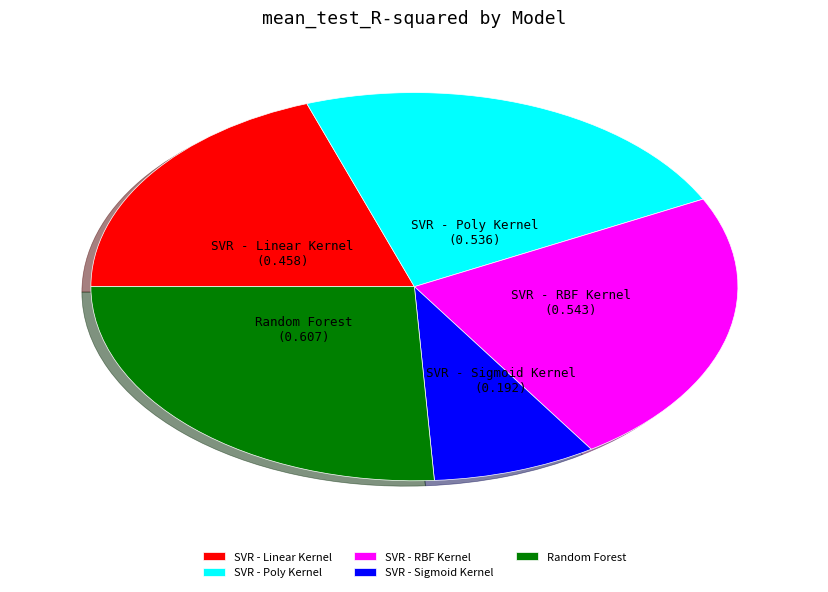

Combined, do SVR - Sigmoid Kernel and SVR - RBF Kernel account for over 50%?

No